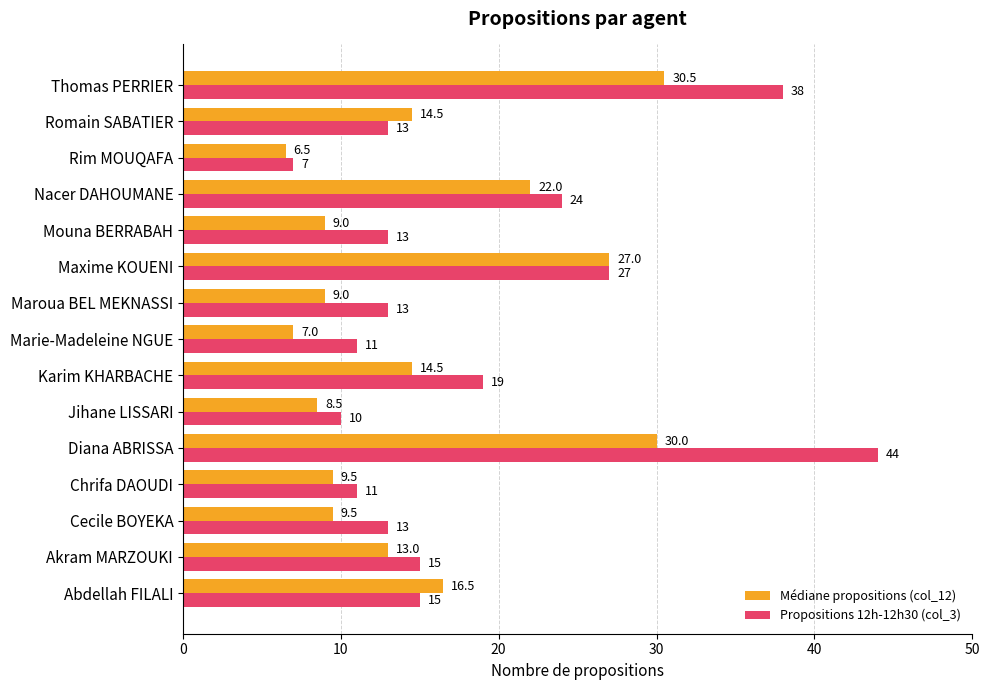

The value of Médiane propositions (col_12) at Karim KHARBACHE is 8.3. True or false?

False